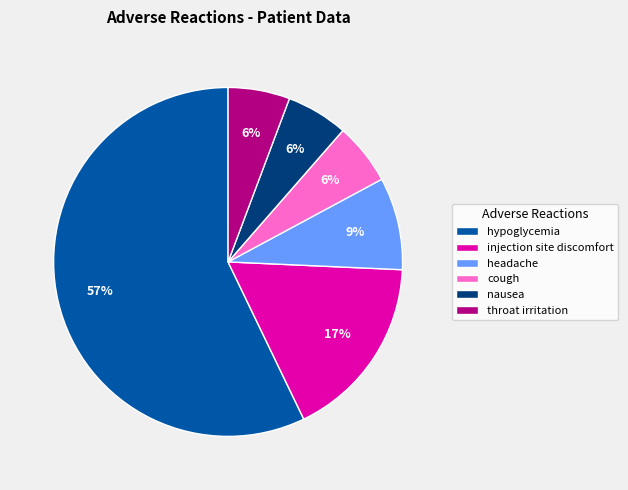

Between nausea and hypoglycemia, which is larger?

hypoglycemia